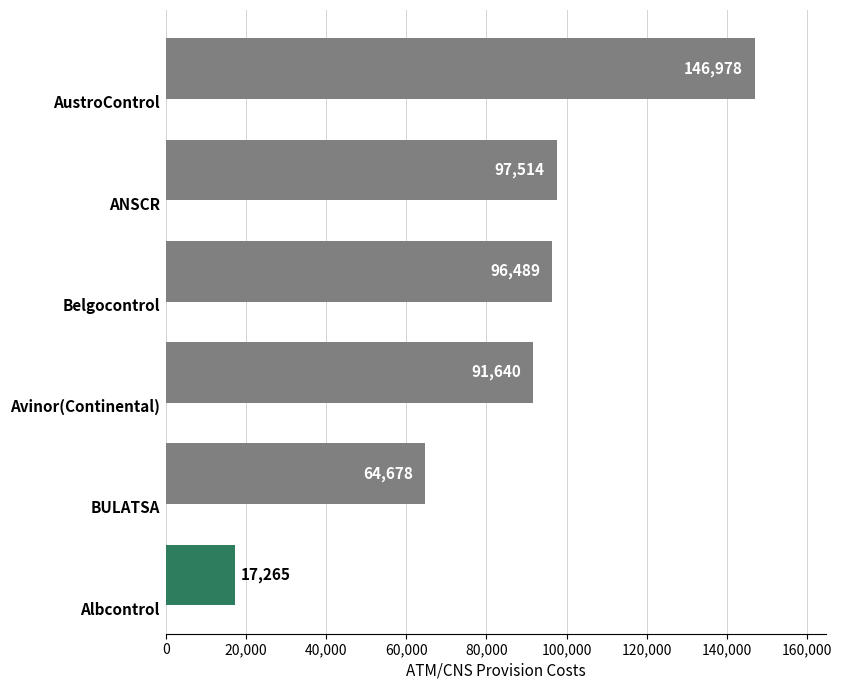

What is the maximum value shown in the chart?

146978